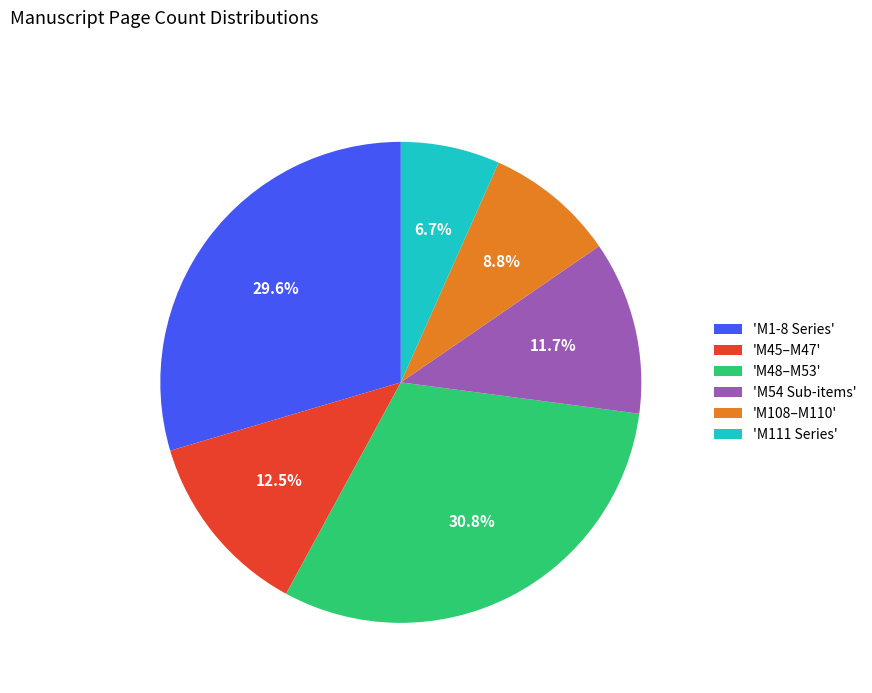

Approximately how many times larger is the value at 'M108–M110' compared to 'M1-8 Series'?

0.3